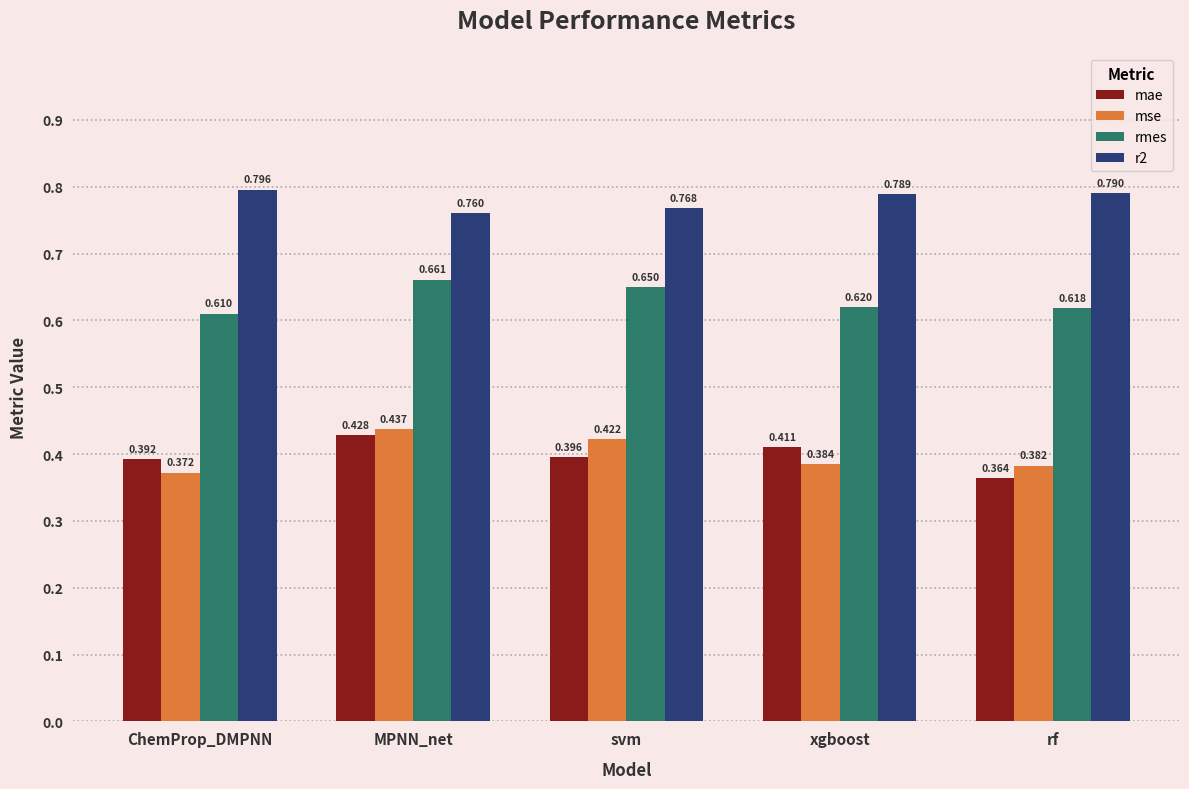

What is the difference between the maximum and minimum values in the mse series?

0.1